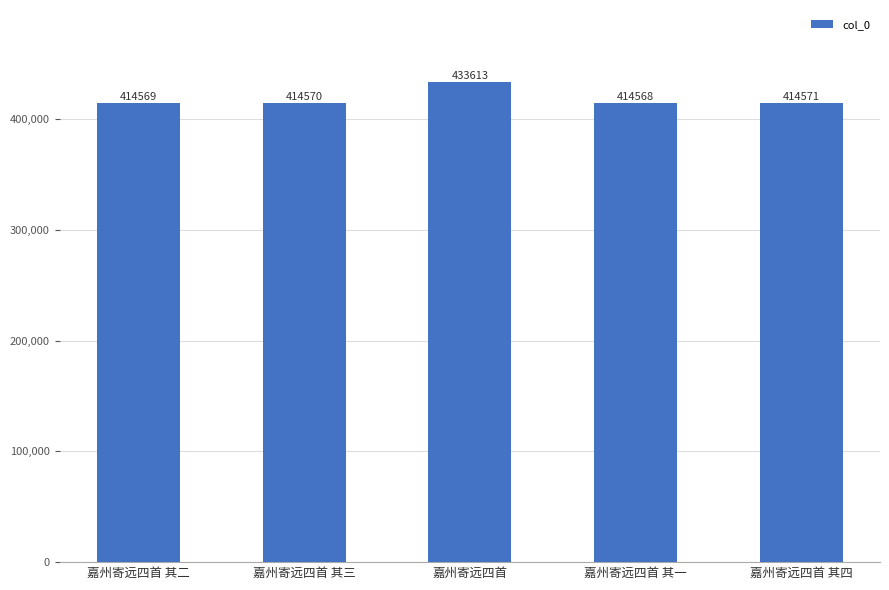

Reading right to left, transcribe all the data shown in this chart.

414571	414568	433613	414570	414569